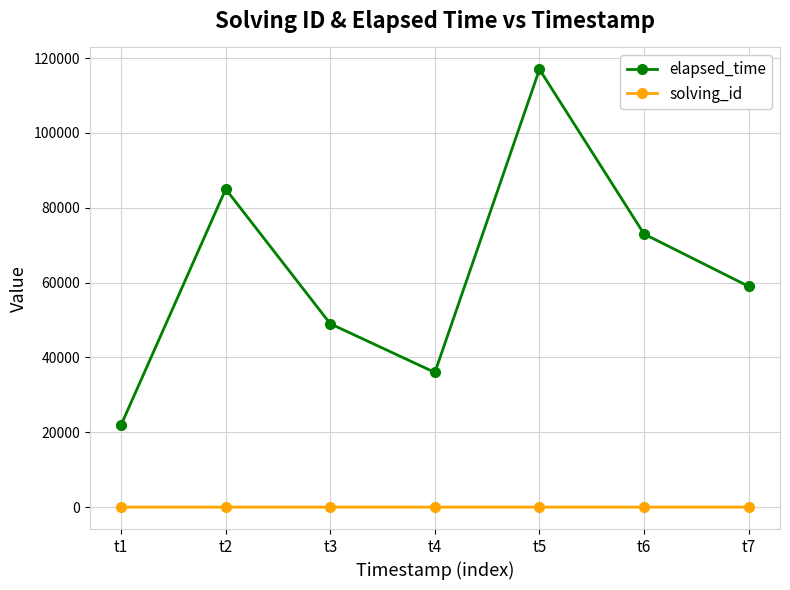

What is the difference between the highest and lowest values at t5?

116995